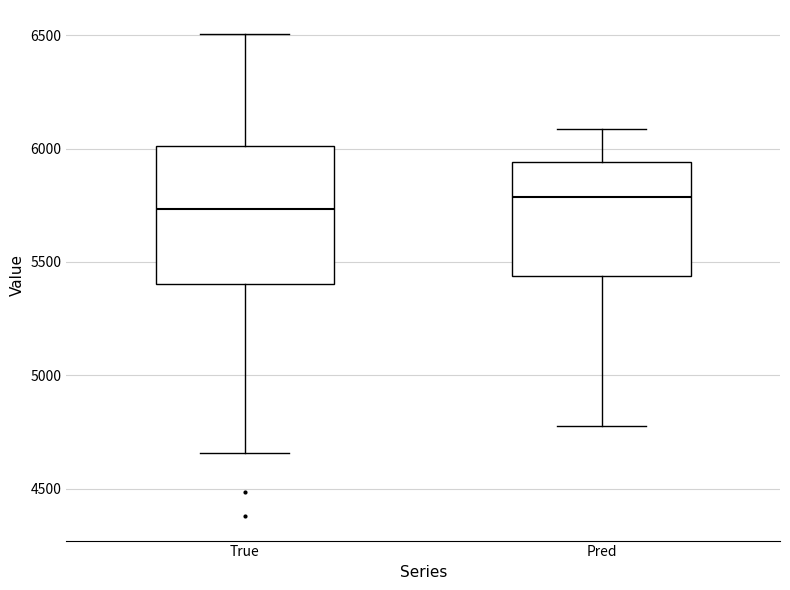

Reading left to right, transcribe this box plot: for each box, give where its median line is, the range the box spans, and where its two whiskers end, as read against the y-axis. The values are not printed on the chart, so give them approximately, as read against the axis.

True: median 5750, box 5400 to 6000, whiskers 4650 to 6500
Pred: median 5800, box 5450 to 5950, whiskers 4800 to 6100